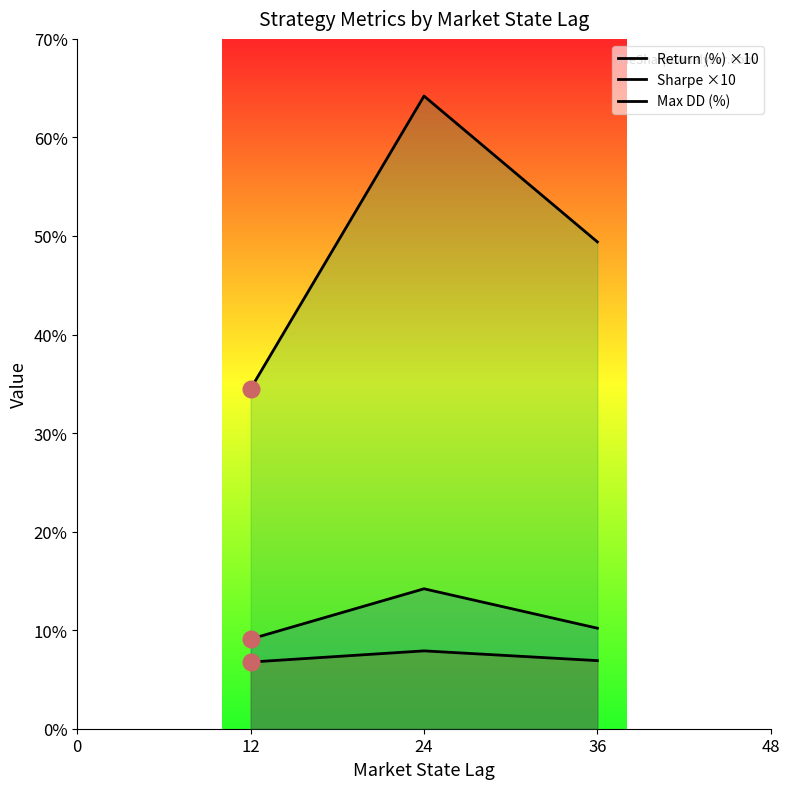

Where does the Return (%) ×10 series first go above 10?

24